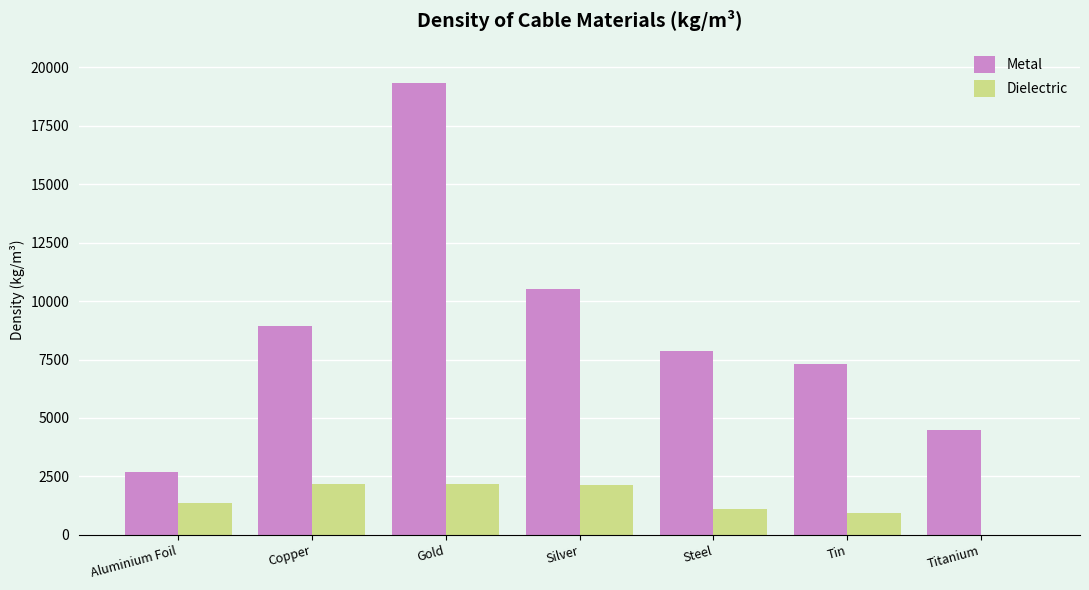

What is the sum of the Metal values at Aluminium Foil and Gold?

22020